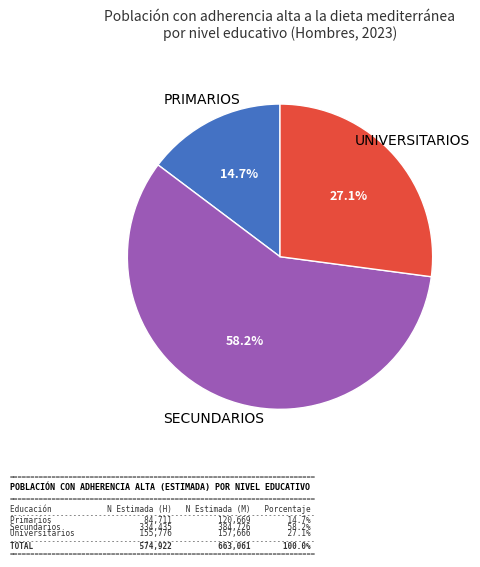

How many segments does this pie chart have?

3